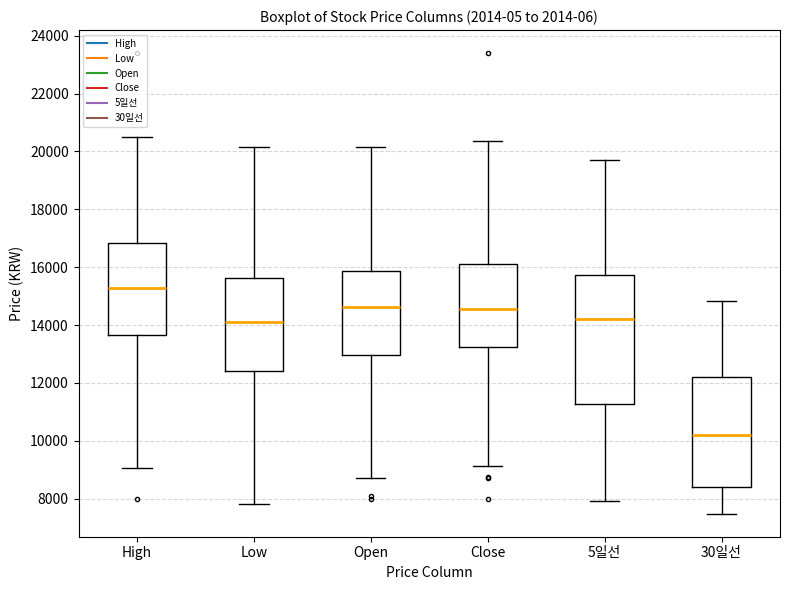

Reading left to right, read every box against the y-axis: the position of its median line, the range the box covers, and the ends of its whiskers. The values are not printed on the chart, so give them approximately, as read against the axis.

High: median 15200, box 13600 to 16800, whiskers 9000 to 20600
Low: median 14200, box 12400 to 15600, whiskers 7800 to 20200
Open: median 14600, box 13000 to 15800, whiskers 8800 to 20200
Close: median 14600, box 13200 to 16200, whiskers 9200 to 20400
5일선: median 14200, box 11200 to 15800, whiskers 8000 to 19600
30일선: median 10200, box 8400 to 12200, whiskers 7400 to 14800